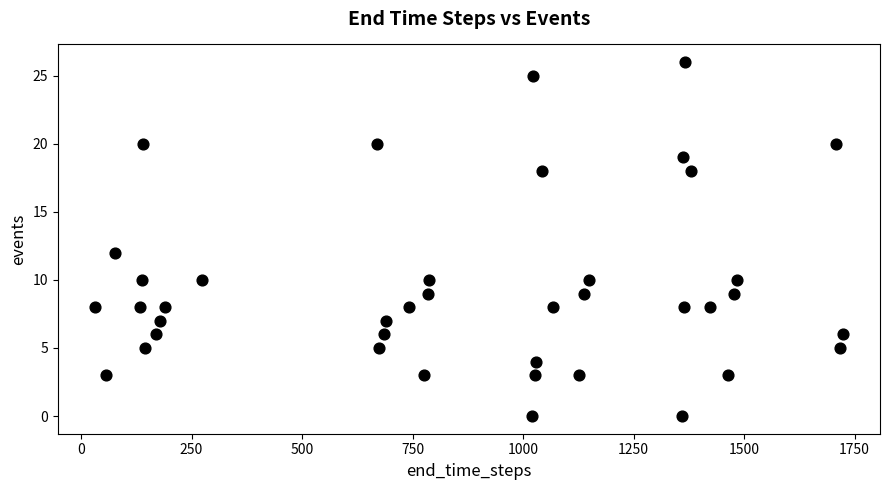

What is the range of Y values (max minus min)?

26